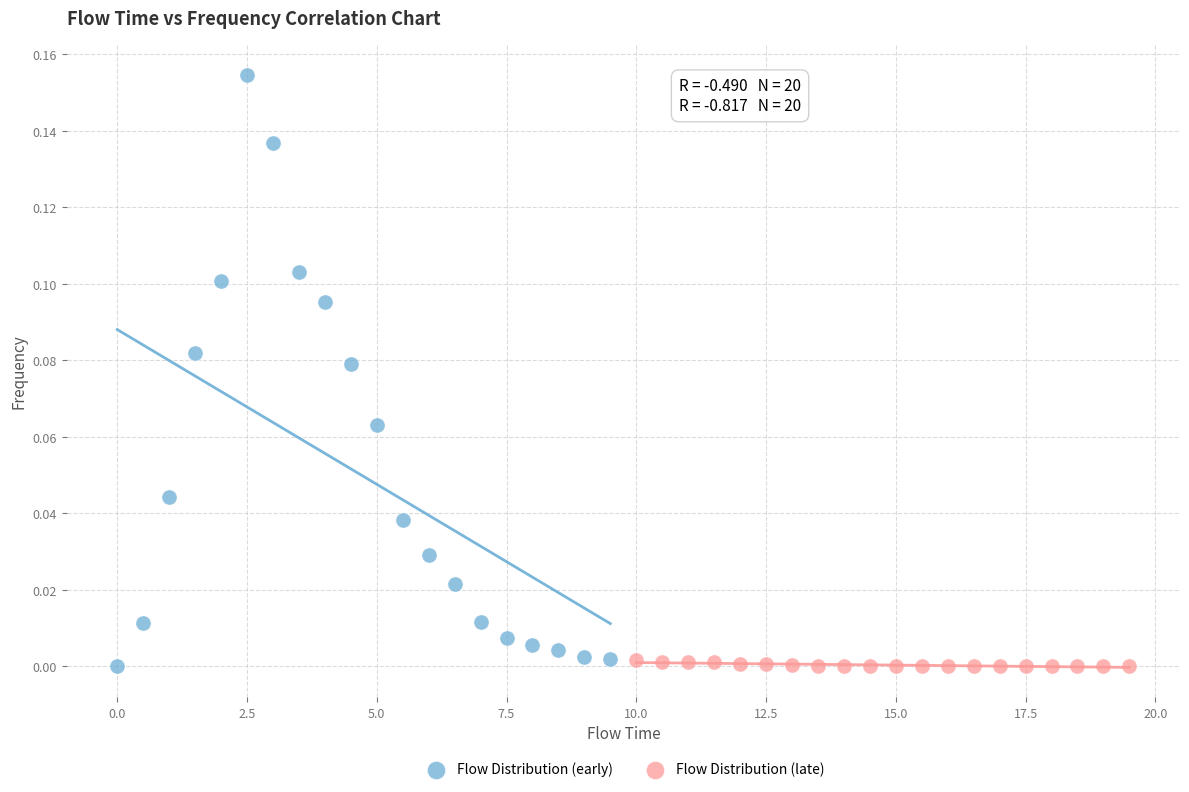

What are all the series names shown in the legend?

Flow Distribution (early), Flow Distribution (late)